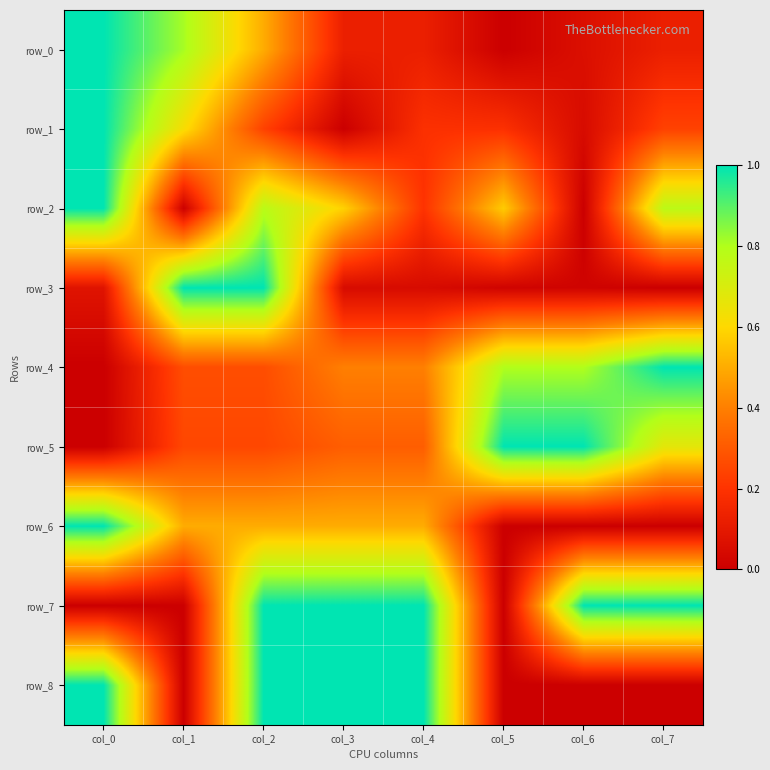

Which series has the widest spread of values?

row_0